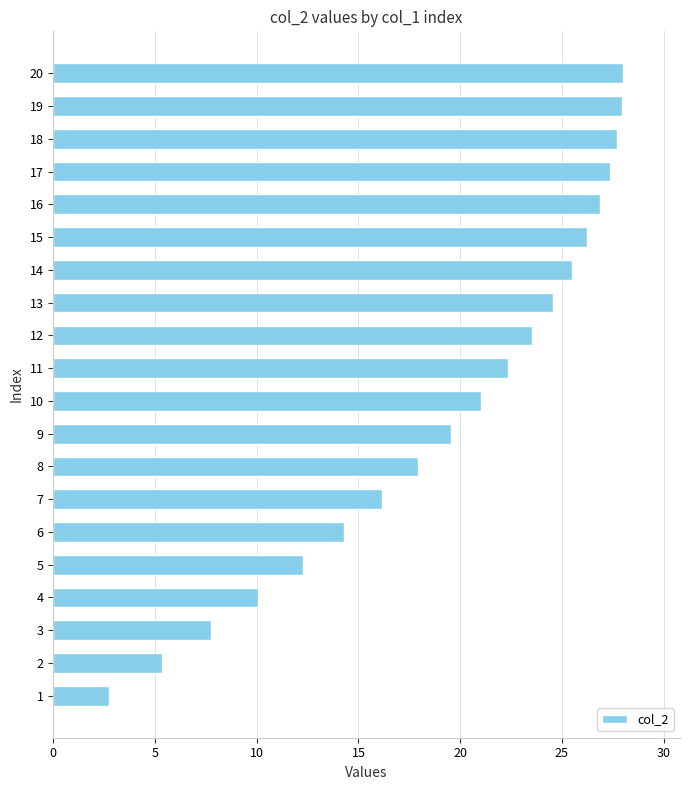

What is the greatest value displayed?

28.0